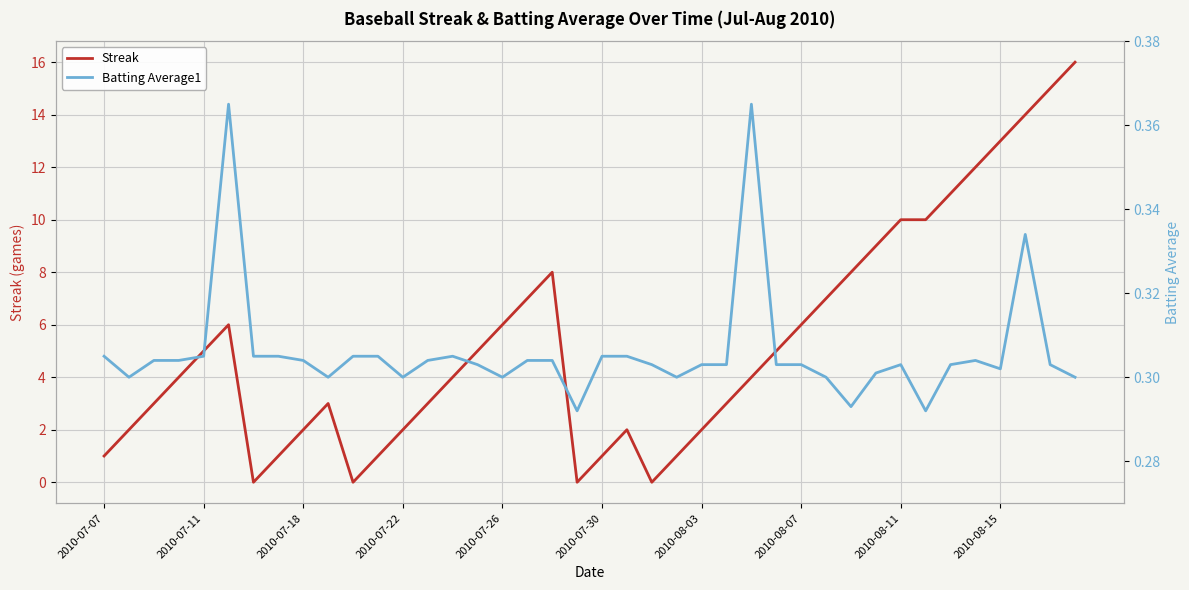

How many intersections are there between Batting Average1 and Streak?

8